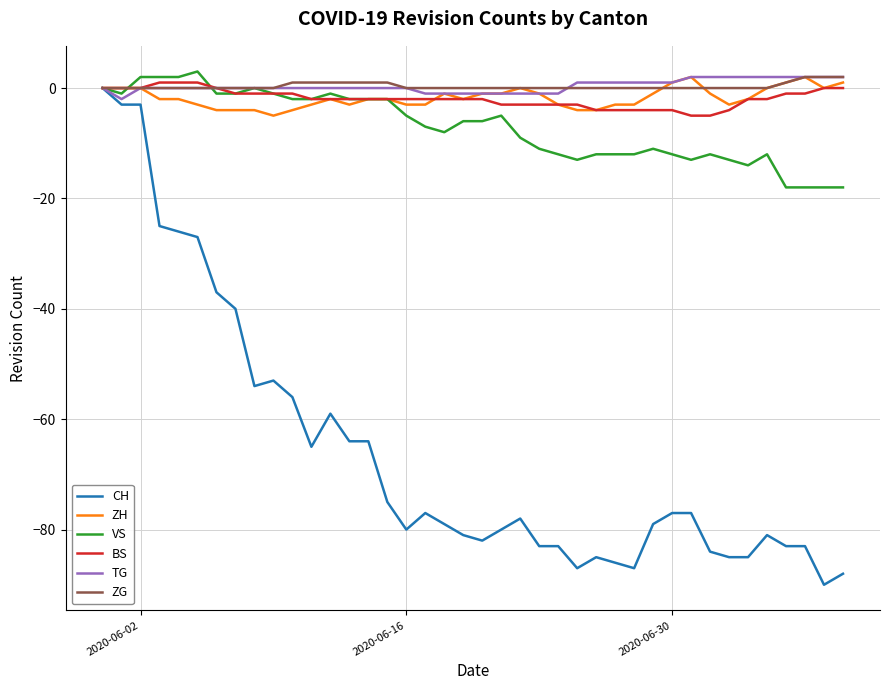

Which series has the largest range (max minus min)?

CH